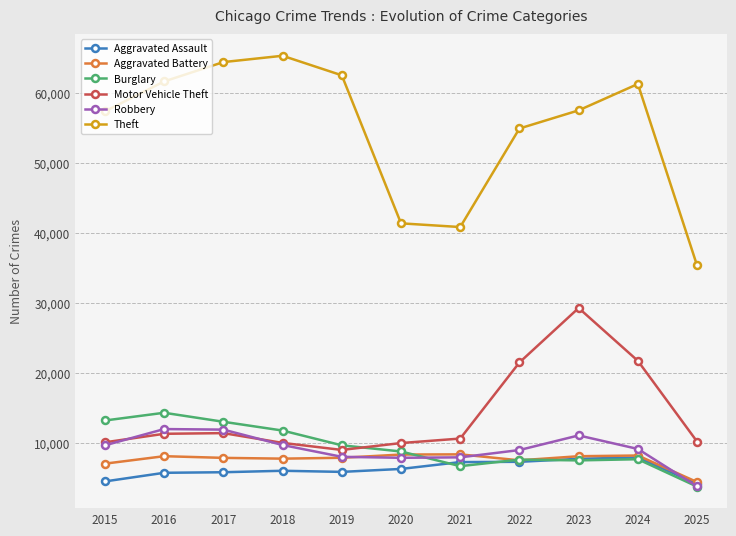

Which category has the lowest value across all series?

2025